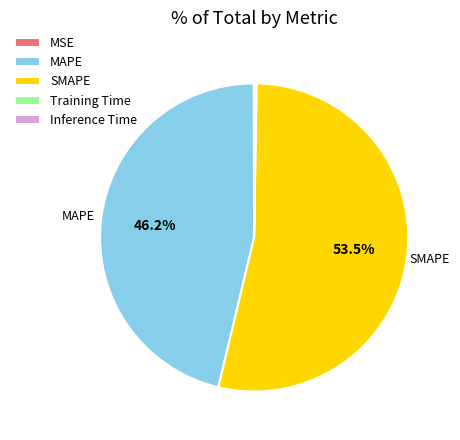

Between SMAPE and MAPE, which is larger?

SMAPE